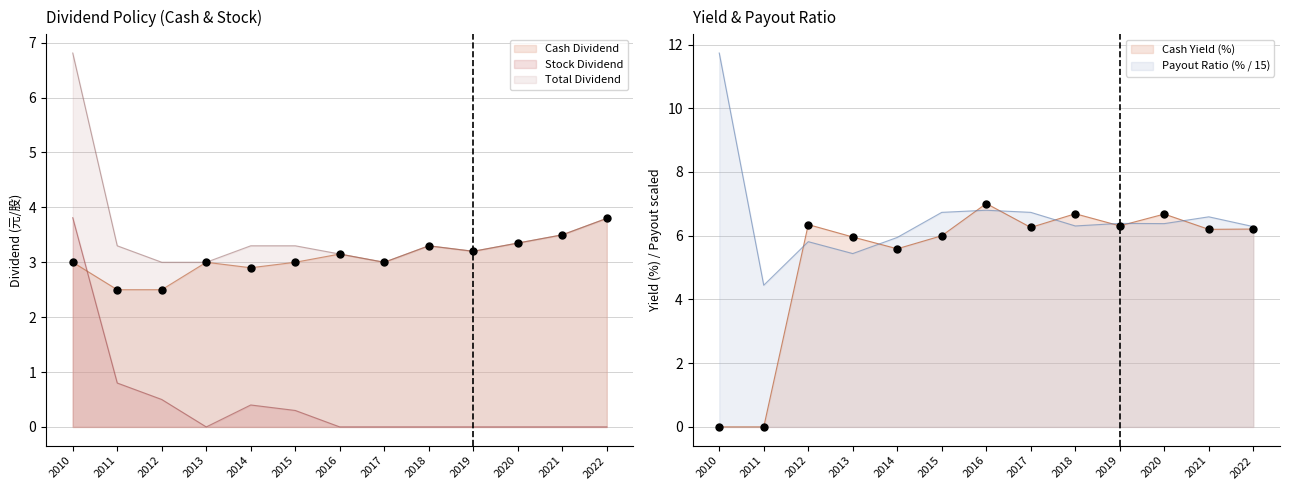

Is the value of Payout Ratio (%) at 2019 greater than the value of Stock Dividend at 2016?

Yes